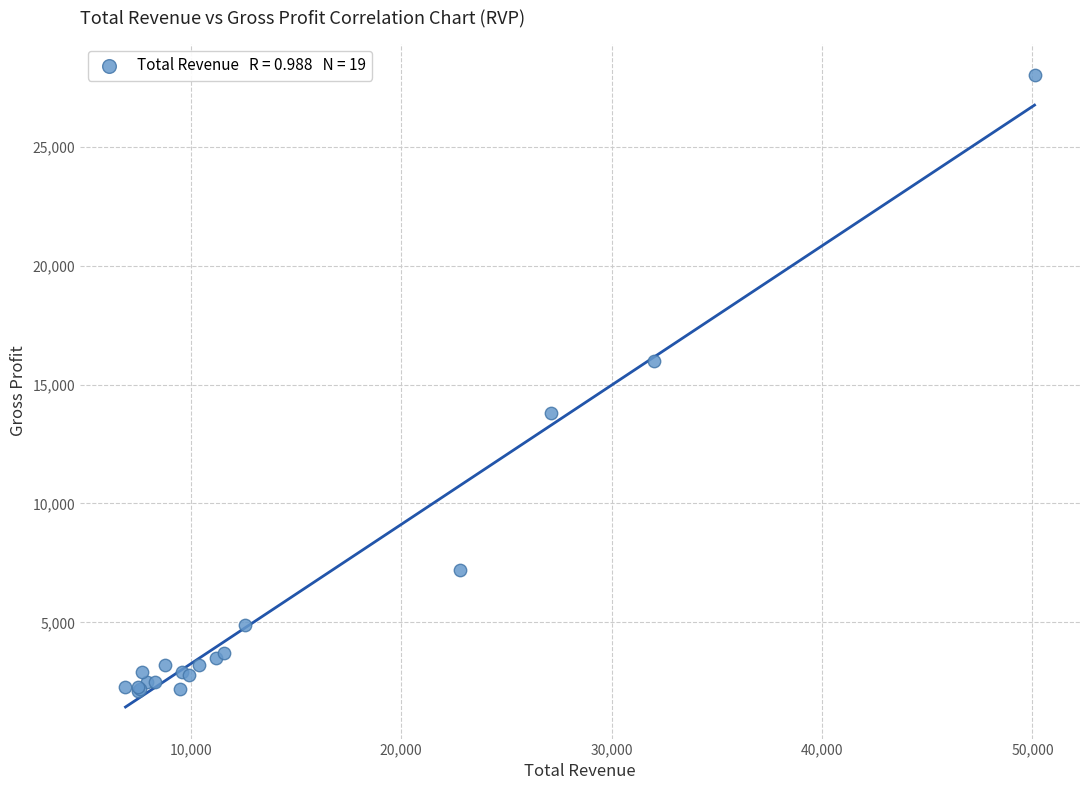

What Y value in the scatter plot is closest to 15050?

16000